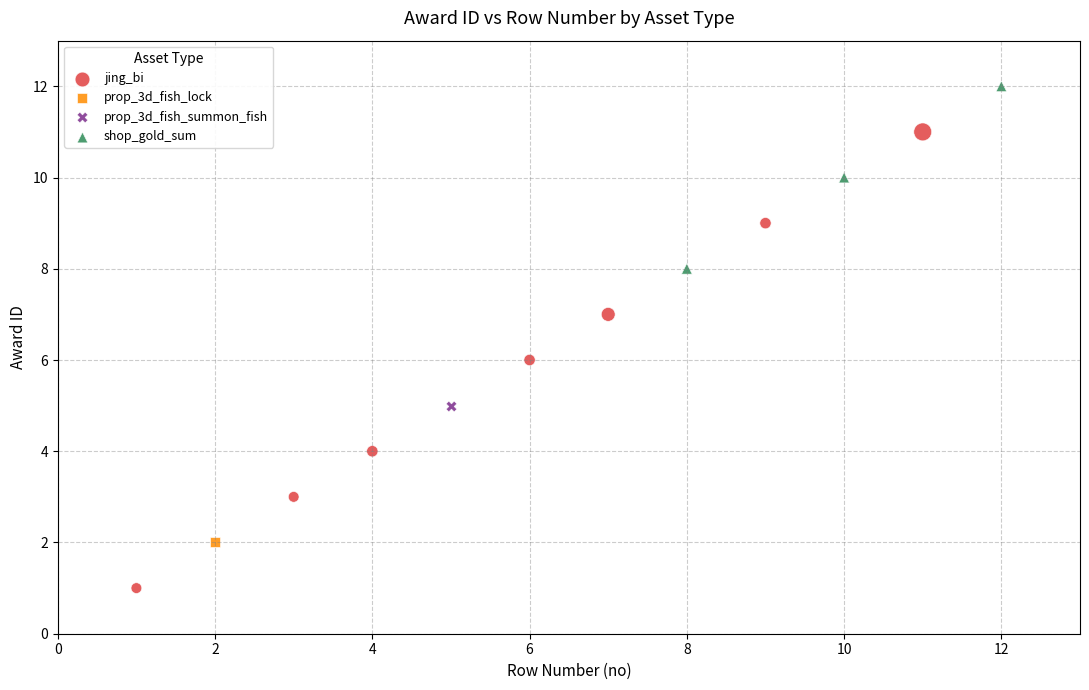

Which series contains the lowest Y value?

jing_bi